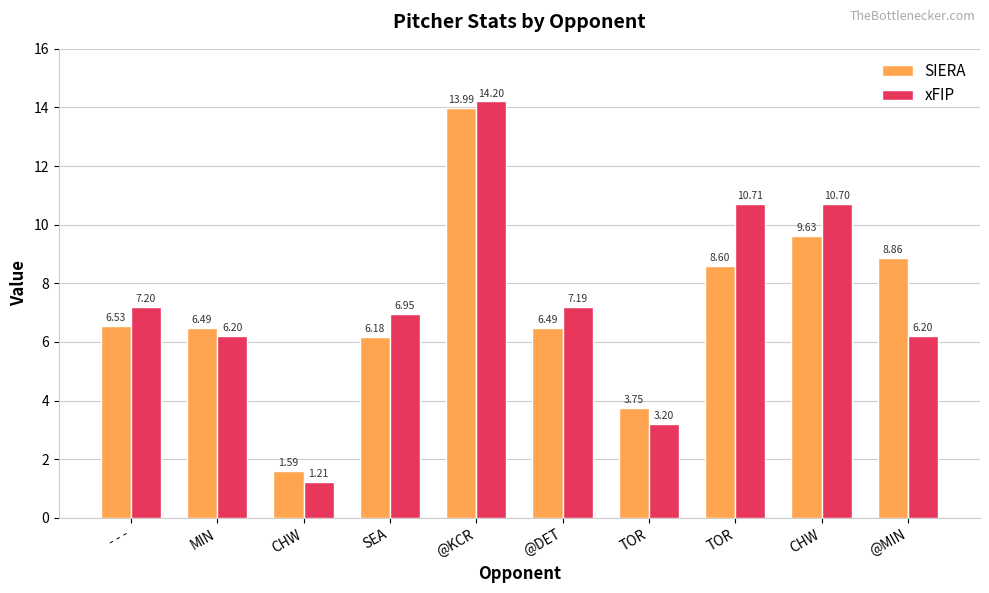

Reading right to left, extract all data points from this chart.

SIERA: @MIN=8.9	CHW=9.6	TOR=8.6	TOR=3.7	@DET=6.5	@KCR=14.0	SEA=6.2	CHW=1.6	MIN=6.5	- - -=6.5
xFIP: @MIN=6.2	CHW=10.7	TOR=10.7	TOR=3.2	@DET=7.2	@KCR=14.2	SEA=6.9	CHW=1.2	MIN=6.2	- - -=7.2